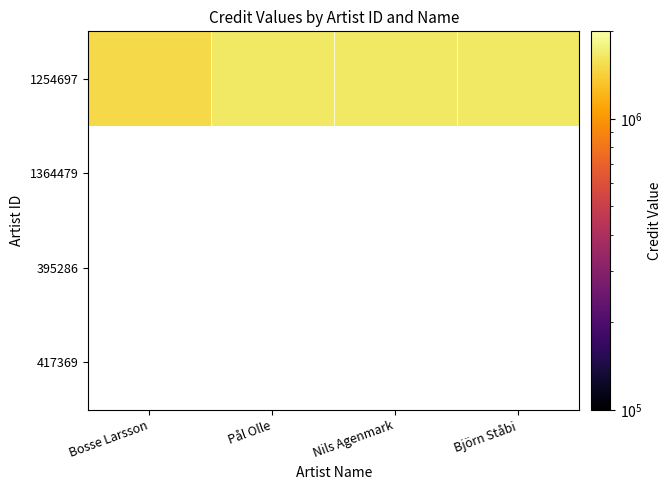

Rank the series by their maximum value, from lowest to highest.

1254697, 1364479, 395286, 417369